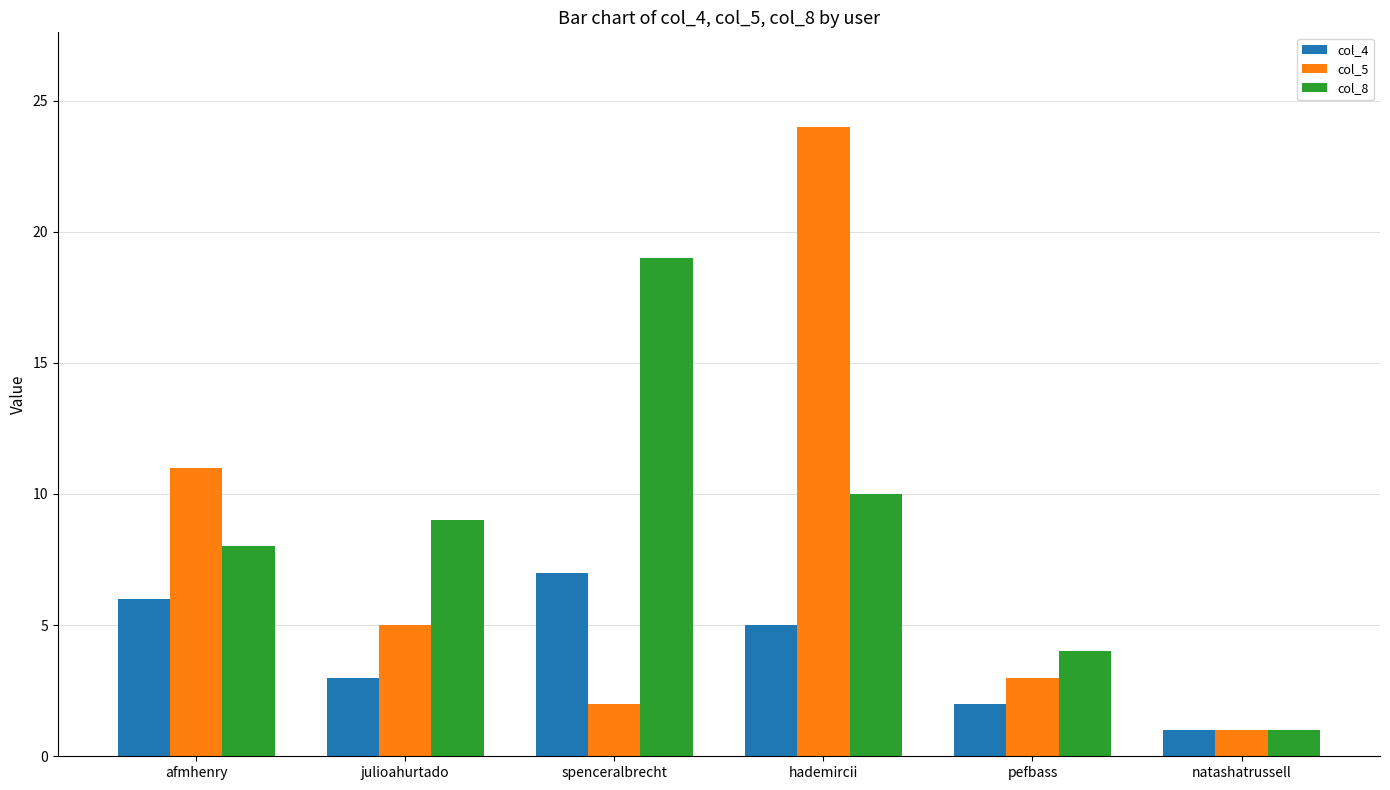

Rank the series by their maximum value, from lowest to highest.

col_4, col_8, col_5